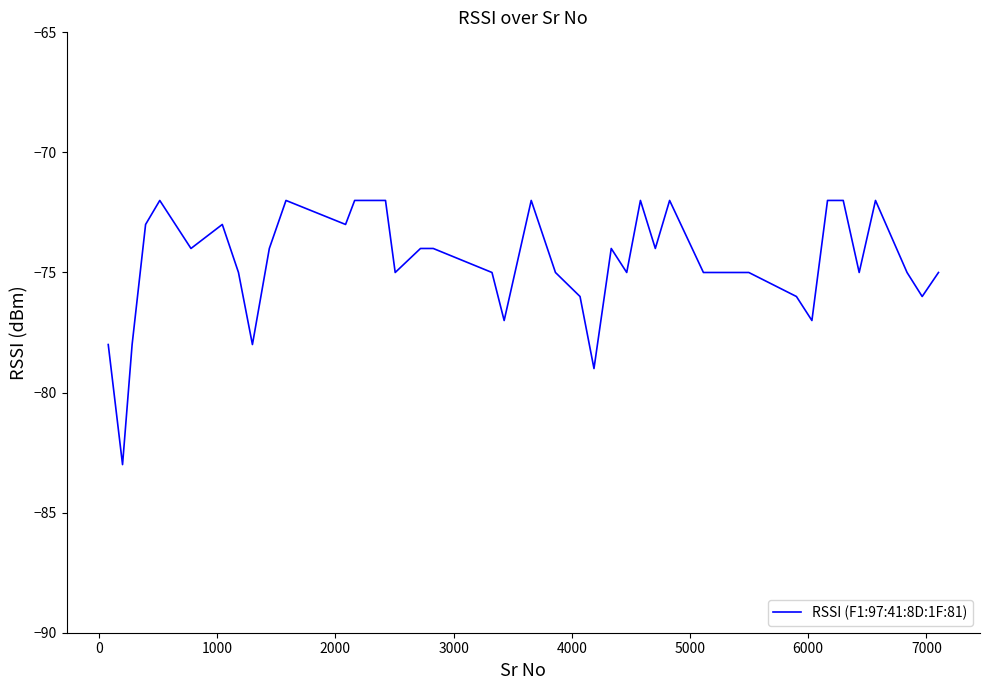

Count the number of data series in this chart.

1